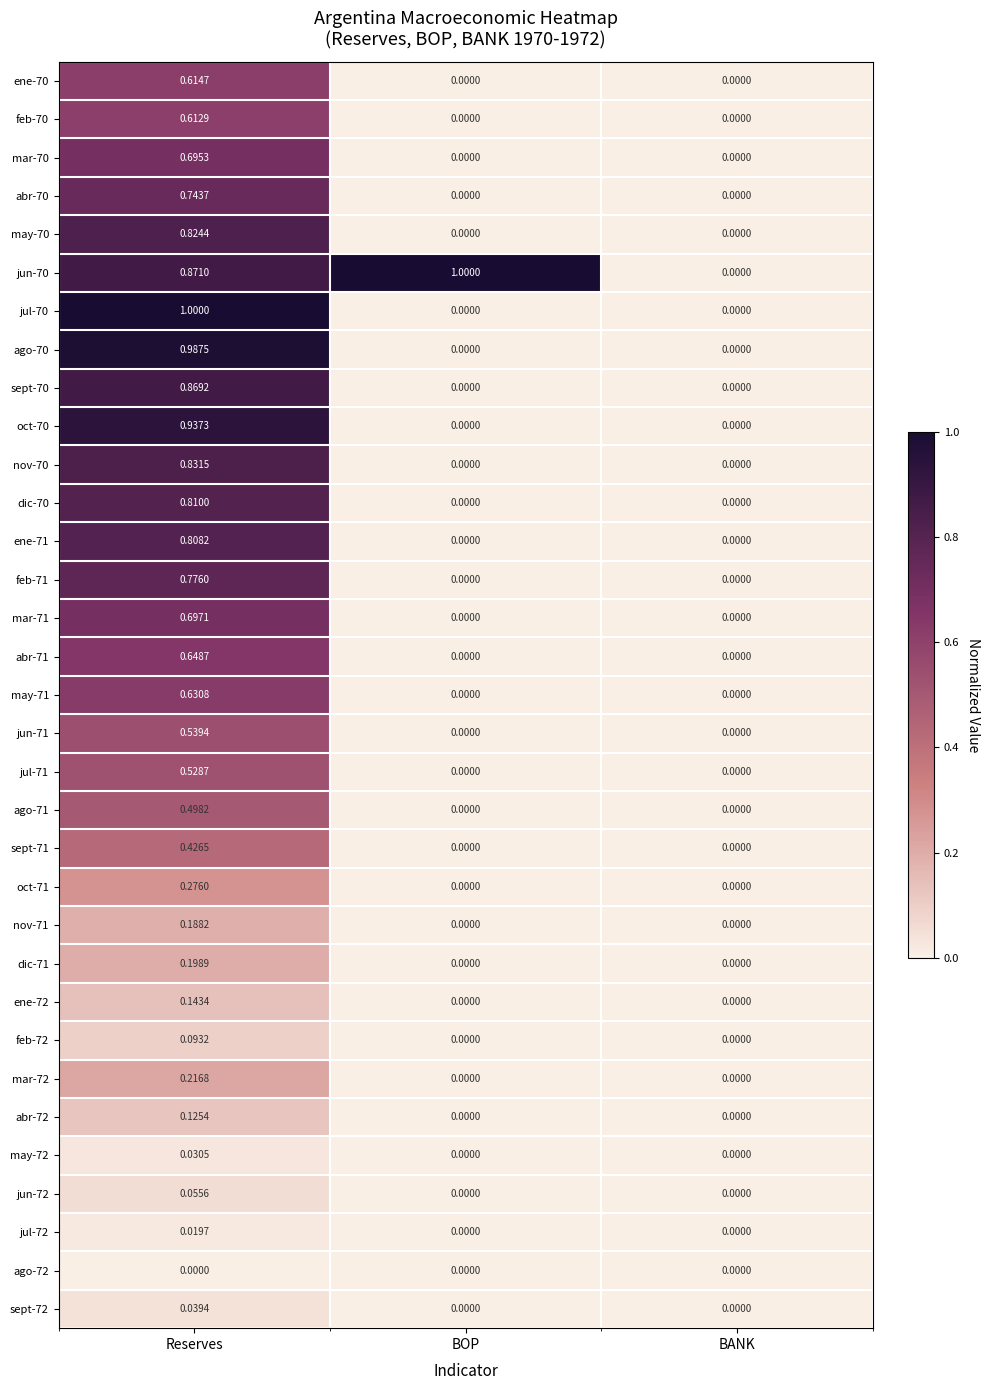

Reading left to right, transcribe all the data shown in this chart.

ene-70: Reserves=0.6	BOP=0.0	BANK=0.0
feb-70: Reserves=0.6	BOP=0.0	BANK=0.0
mar-70: Reserves=0.7	BOP=0.0	BANK=0.0
abr-70: Reserves=0.7	BOP=0.0	BANK=0.0
may-70: Reserves=0.8	BOP=0.0	BANK=0.0
jun-70: Reserves=0.9	BOP=1.0	BANK=0.0
jul-70: Reserves=1.0	BOP=0.0	BANK=0.0
ago-70: Reserves=1.0	BOP=0.0	BANK=0.0
sept-70: Reserves=0.9	BOP=0.0	BANK=0.0
oct-70: Reserves=0.9	BOP=0.0	BANK=0.0
nov-70: Reserves=0.8	BOP=0.0	BANK=0.0
dic-70: Reserves=0.8	BOP=0.0	BANK=0.0
ene-71: Reserves=0.8	BOP=0.0	BANK=0.0
feb-71: Reserves=0.8	BOP=0.0	BANK=0.0
mar-71: Reserves=0.7	BOP=0.0	BANK=0.0
abr-71: Reserves=0.6	BOP=0.0	BANK=0.0
may-71: Reserves=0.6	BOP=0.0	BANK=0.0
jun-71: Reserves=0.5	BOP=0.0	BANK=0.0
jul-71: Reserves=0.5	BOP=0.0	BANK=0.0
ago-71: Reserves=0.5	BOP=0.0	BANK=0.0
sept-71: Reserves=0.4	BOP=0.0	BANK=0.0
oct-71: Reserves=0.3	BOP=0.0	BANK=0.0
nov-71: Reserves=0.2	BOP=0.0	BANK=0.0
dic-71: Reserves=0.2	BOP=0.0	BANK=0.0
ene-72: Reserves=0.1	BOP=0.0	BANK=0.0
feb-72: Reserves=0.1	BOP=0.0	BANK=0.0
mar-72: Reserves=0.2	BOP=0.0	BANK=0.0
abr-72: Reserves=0.1	BOP=0.0	BANK=0.0
may-72: Reserves=0.0	BOP=0.0	BANK=0.0
jun-72: Reserves=0.1	BOP=0.0	BANK=0.0
jul-72: Reserves=0.0	BOP=0.0	BANK=0.0
ago-72: Reserves=0.0	BOP=0.0	BANK=0.0
sept-72: Reserves=0.0	BOP=0.0	BANK=0.0